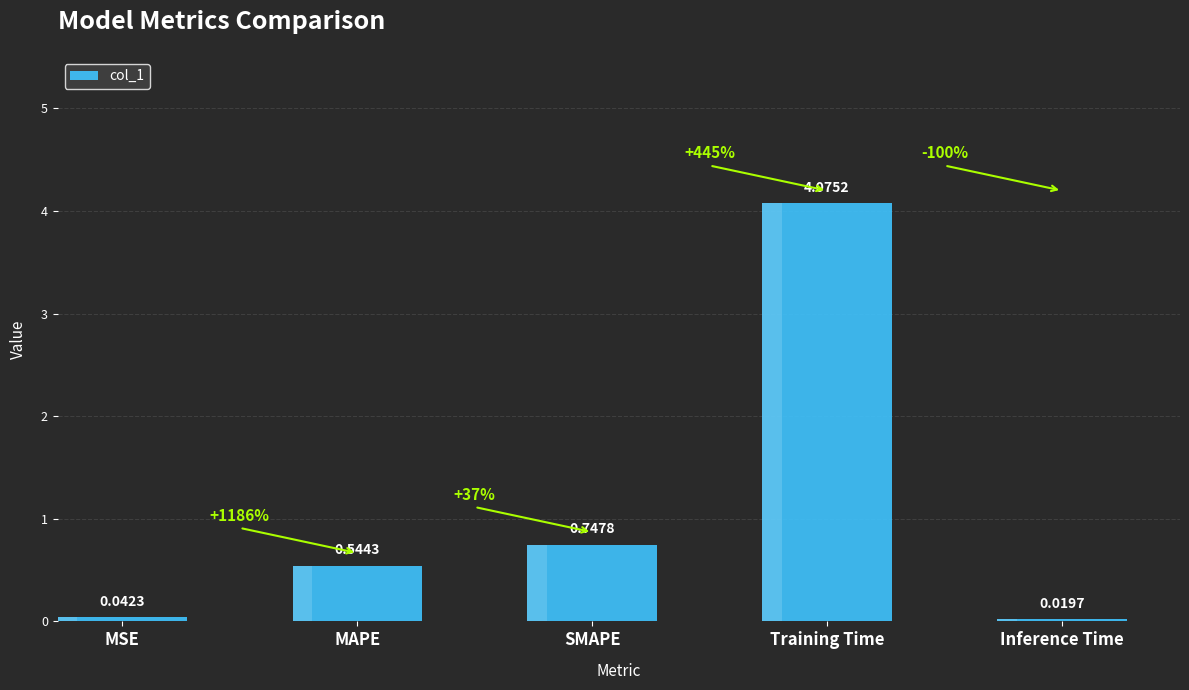

Which has a higher value, Inference Time or SMAPE?

SMAPE